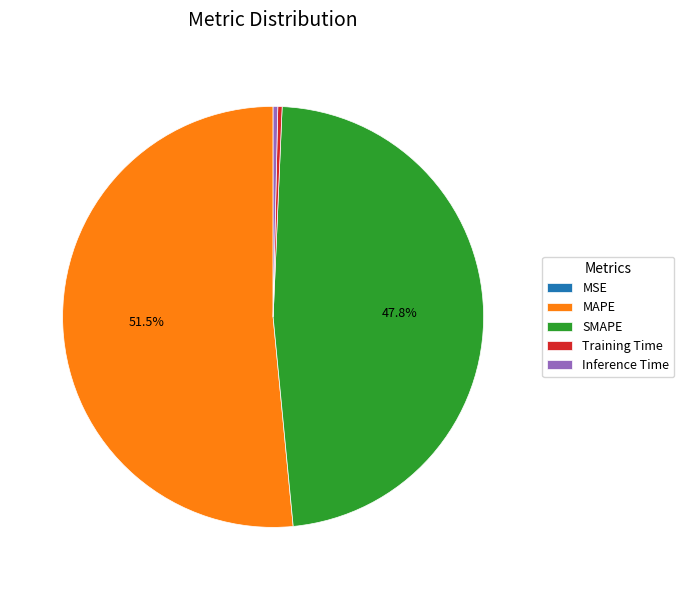

What is the majority slice?

MAPE